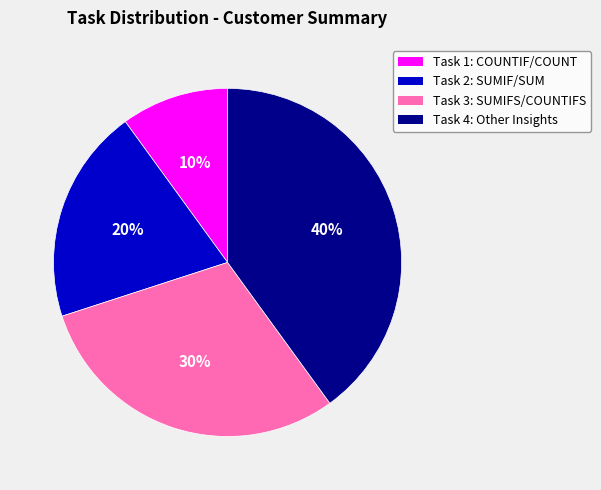

Which has a higher value, Task 1: COUNTIF/COUNT or Task 3: SUMIFS/COUNTIFS?

Task 3: SUMIFS/COUNTIFS